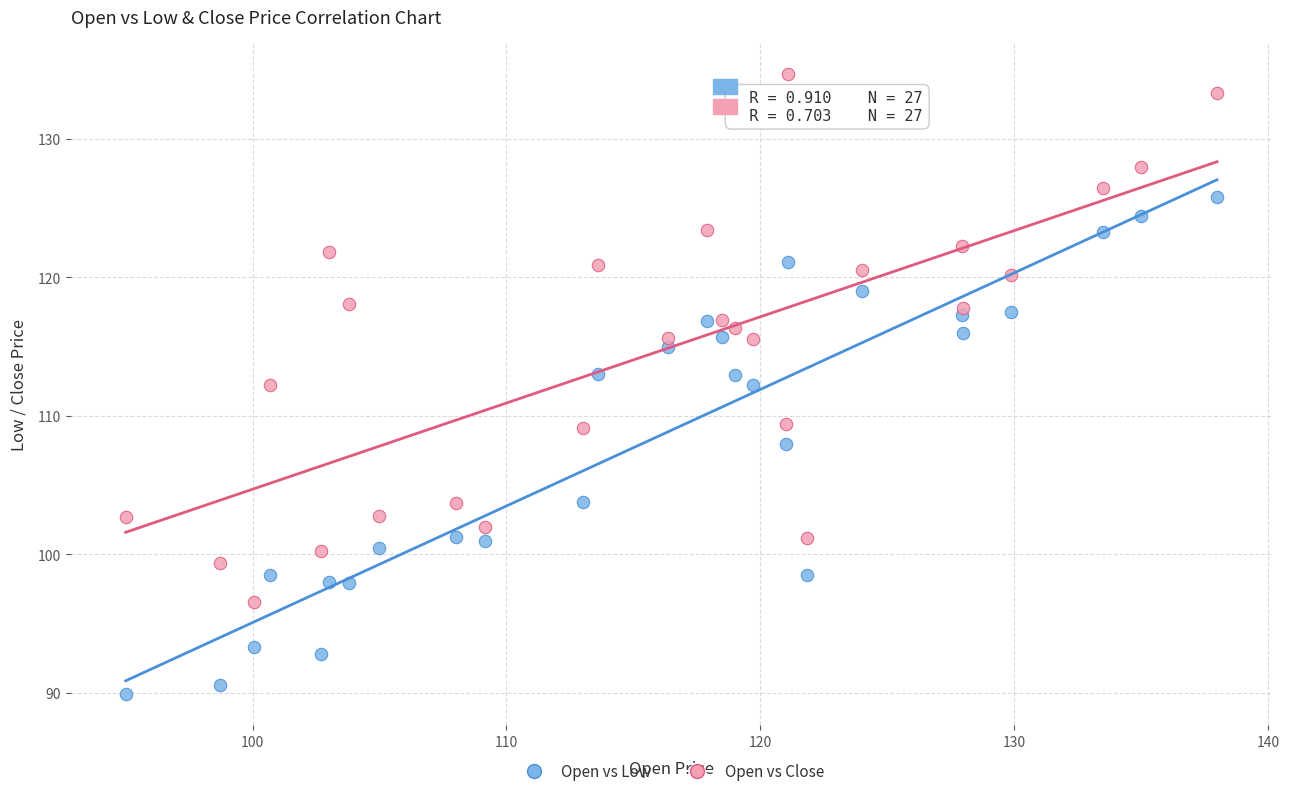

Across all data points, what is the range of X values (max minus min)?

43.0